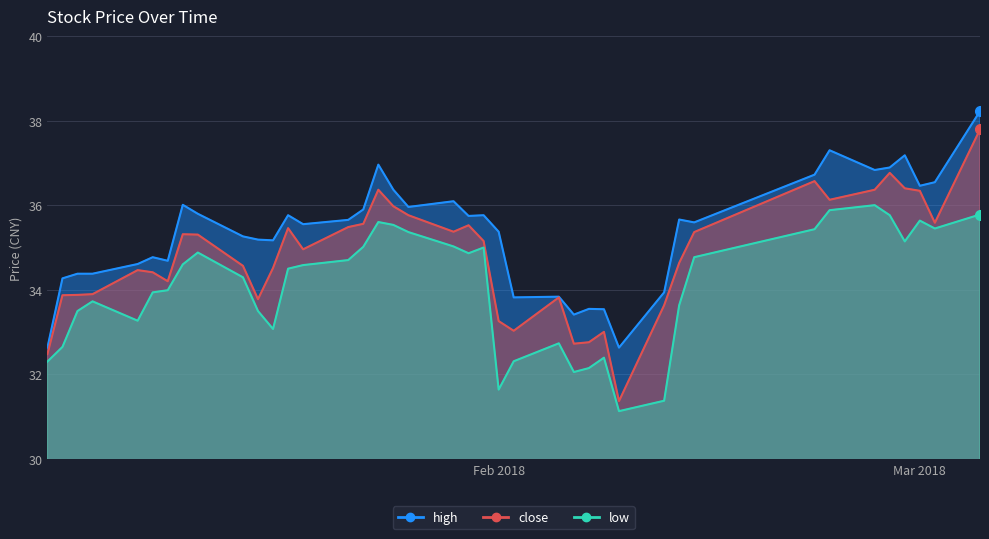

Is the value of low at 13 greater than the value of close at 21?

No